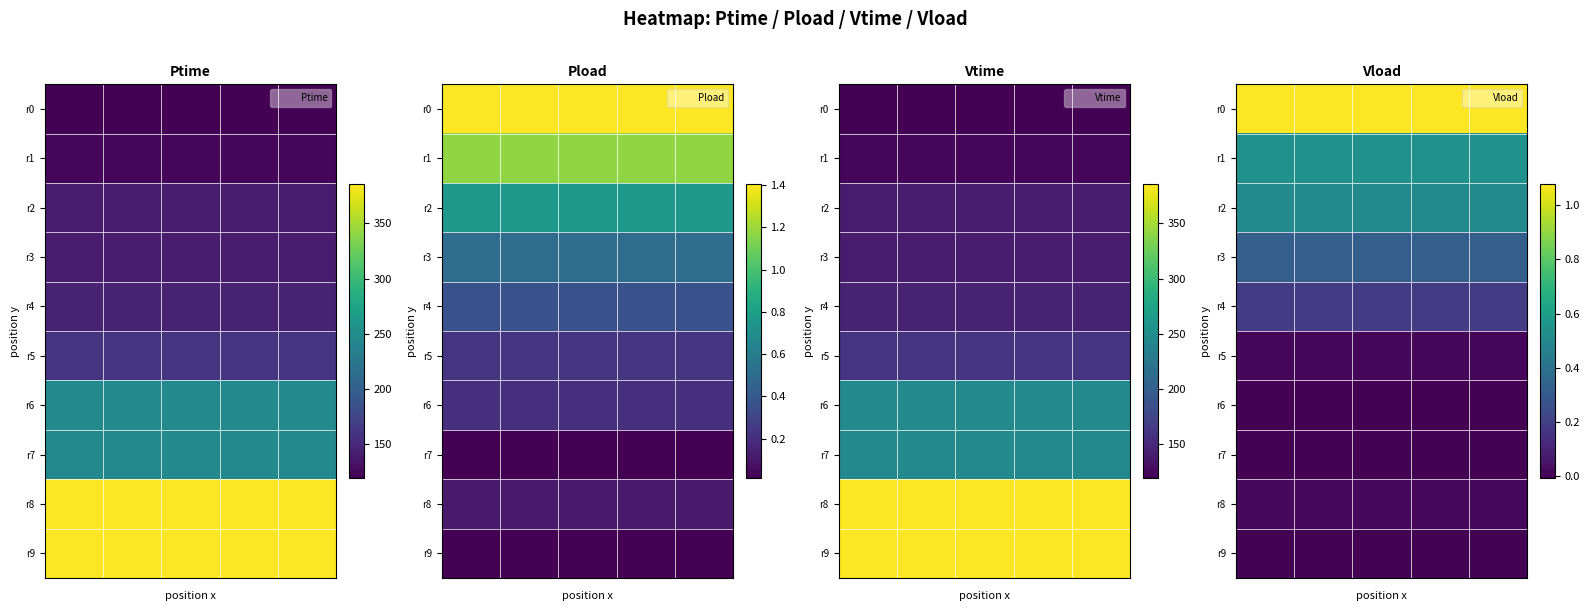

What is the total value across all series at 3?

2.6